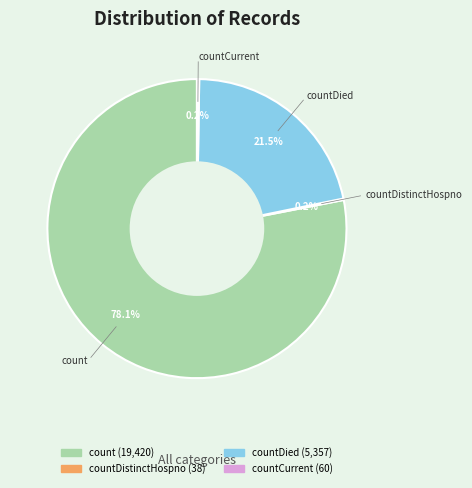

To the nearest percent, what is the average slice percentage?

25%